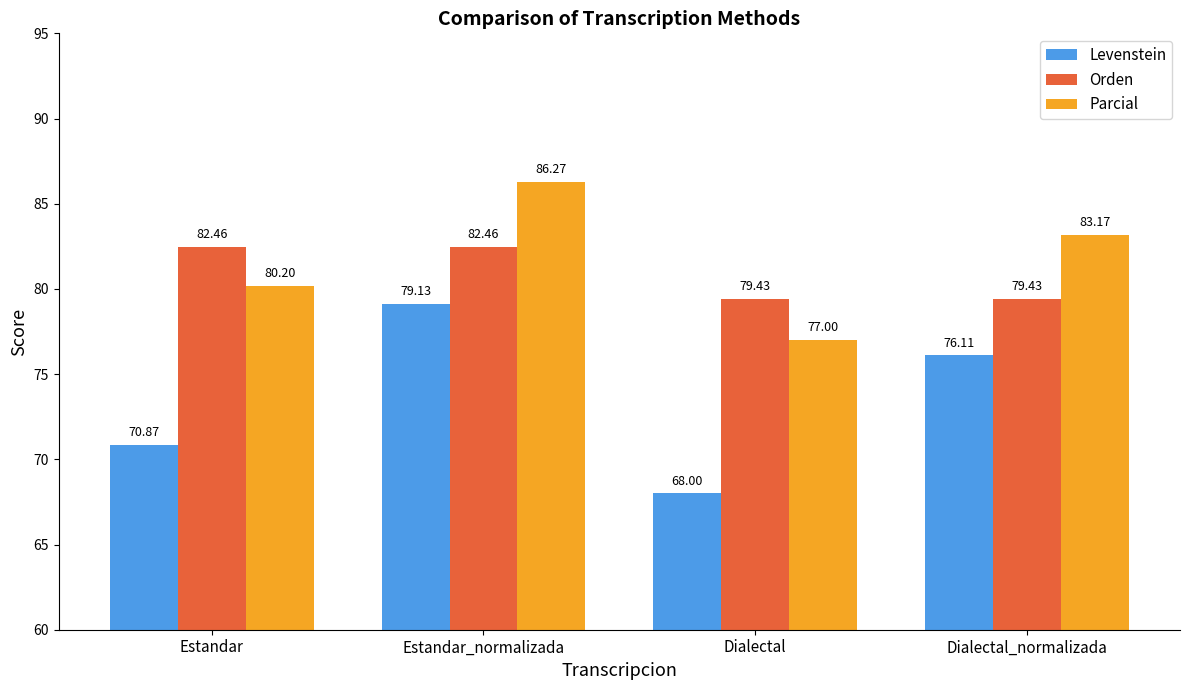

Between Estandar and Dialectal_normalizada, which series saw the biggest shift?

Levenstein